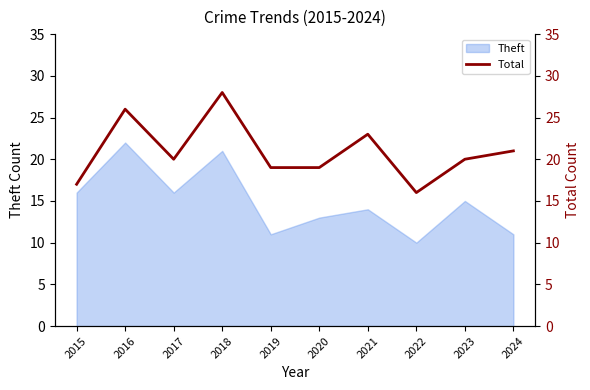

At which category does the chart reach its minimum across all series?

2022